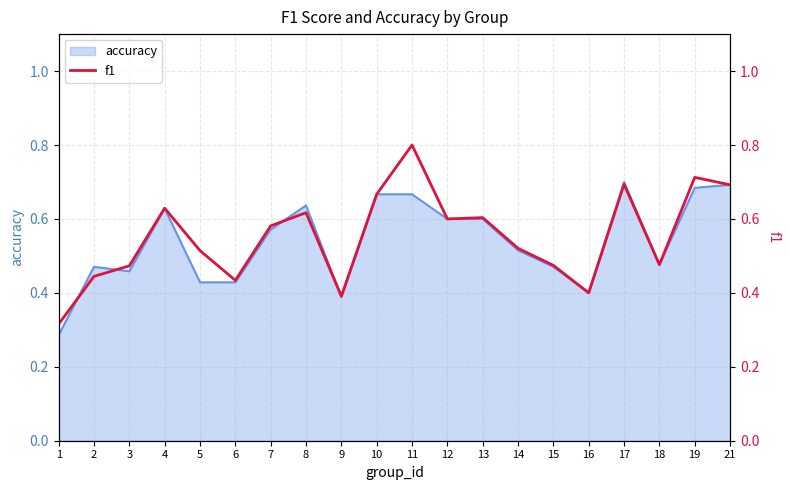

True or false: the data shows 0.4 at 16.

True